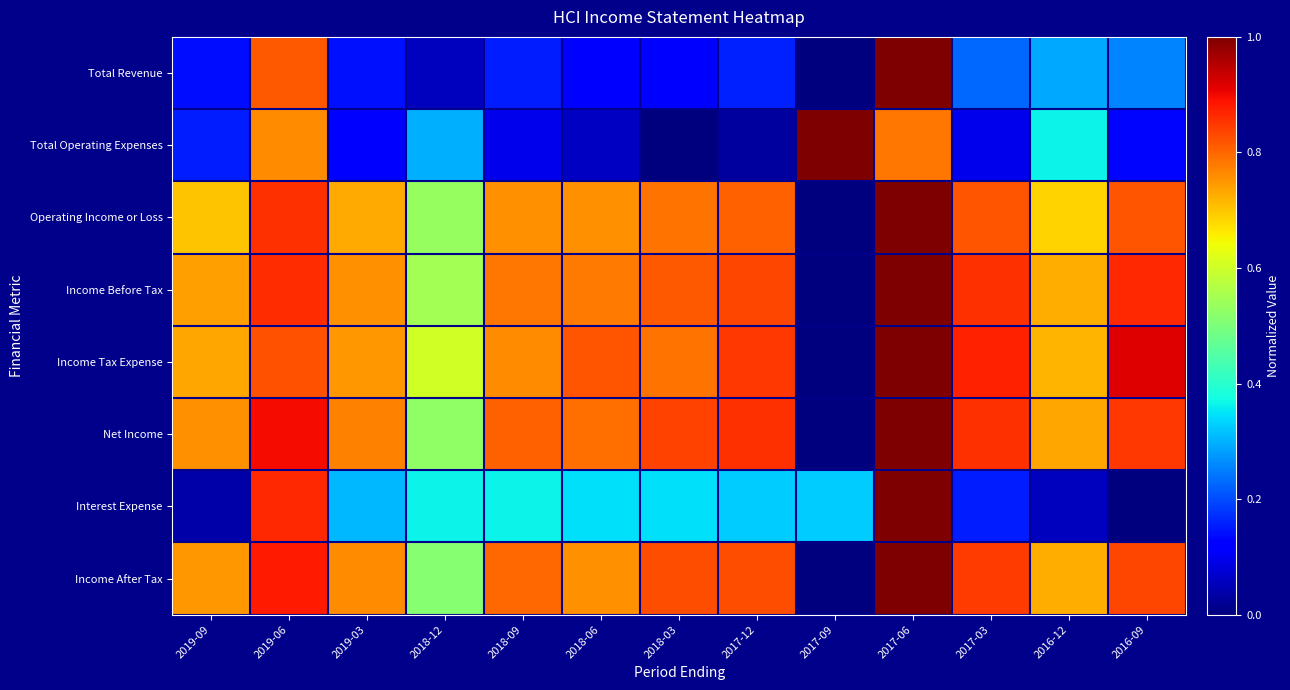

Reading right to left, what are all the values shown in this chart?

Total Revenue: 2016-09=0.3	2016-12=0.3	2017-03=0.2	2017-06=1.0	2017-09=0.0	2017-12=0.2	2018-03=0.1	2018-06=0.1	2018-09=0.2	2018-12=0.1	2019-03=0.1	2019-06=0.8	2019-09=0.1
Total Operating Expenses: 2016-09=0.1	2016-12=0.4	2017-03=0.1	2017-06=0.8	2017-09=1.0	2017-12=0.0	2018-03=0.0	2018-06=0.1	2018-09=0.1	2018-12=0.3	2019-03=0.1	2019-06=0.8	2019-09=0.2
Operating Income or Loss: 2016-09=0.8	2016-12=0.7	2017-03=0.8	2017-06=1.0	2017-09=0.0	2017-12=0.8	2018-03=0.8	2018-06=0.8	2018-09=0.8	2018-12=0.5	2019-03=0.7	2019-06=0.9	2019-09=0.7
Income Before Tax: 2016-09=0.9	2016-12=0.7	2017-03=0.9	2017-06=1.0	2017-09=0.0	2017-12=0.8	2018-03=0.8	2018-06=0.8	2018-09=0.8	2018-12=0.6	2019-03=0.8	2019-06=0.9	2019-09=0.7
Income Tax Expense: 2016-09=0.9	2016-12=0.7	2017-03=0.9	2017-06=1.0	2017-09=0.0	2017-12=0.9	2018-03=0.8	2018-06=0.8	2018-09=0.8	2018-12=0.6	2019-03=0.7	2019-06=0.8	2019-09=0.7
Net Income: 2016-09=0.8	2016-12=0.7	2017-03=0.9	2017-06=1.0	2017-09=0.0	2017-12=0.9	2018-03=0.8	2018-06=0.8	2018-09=0.8	2018-12=0.5	2019-03=0.8	2019-06=0.9	2019-09=0.8
Interest Expense: 2016-09=0.0	2016-12=0.1	2017-03=0.2	2017-06=1.0	2017-09=0.3	2017-12=0.3	2018-03=0.3	2018-06=0.3	2018-09=0.4	2018-12=0.4	2019-03=0.3	2019-06=0.9	2019-09=0.0
Income After Tax: 2016-09=0.8	2016-12=0.7	2017-03=0.8	2017-06=1.0	2017-09=0.0	2017-12=0.8	2018-03=0.8	2018-06=0.8	2018-09=0.8	2018-12=0.5	2019-03=0.8	2019-06=0.9	2019-09=0.7